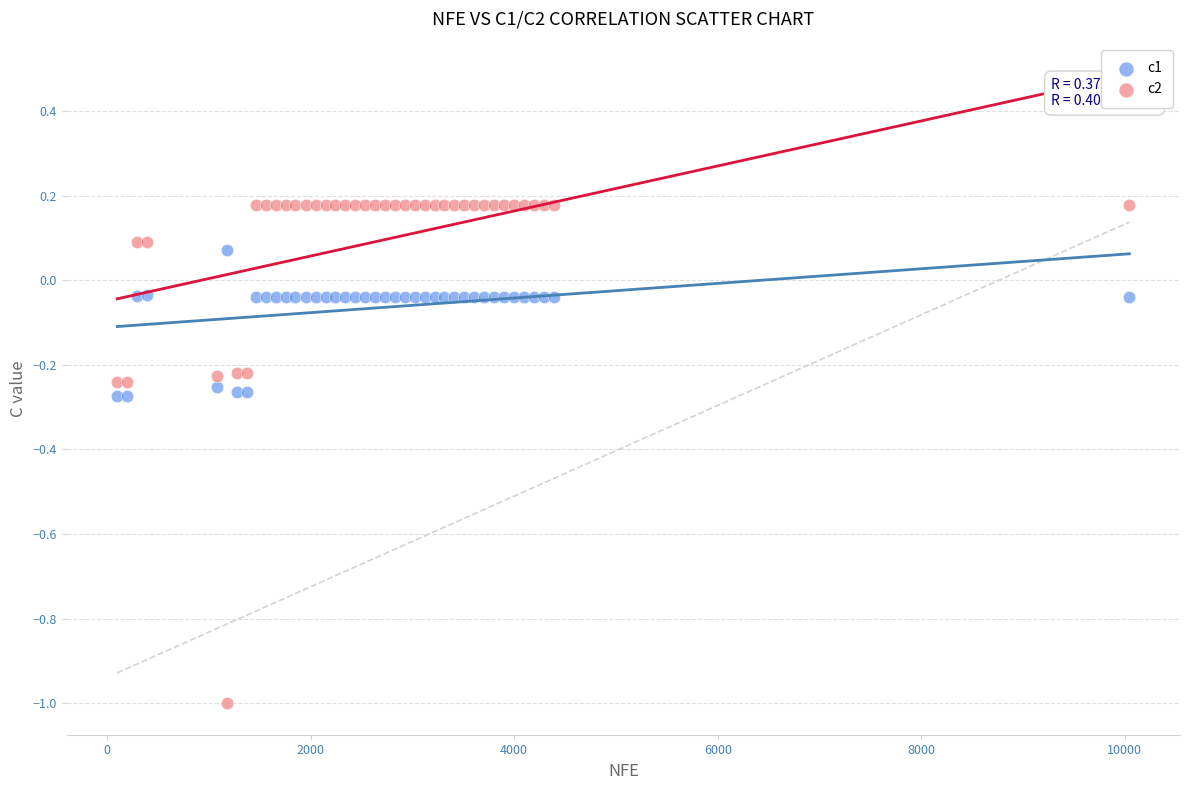

Which series has the widest spread of Y values?

c2